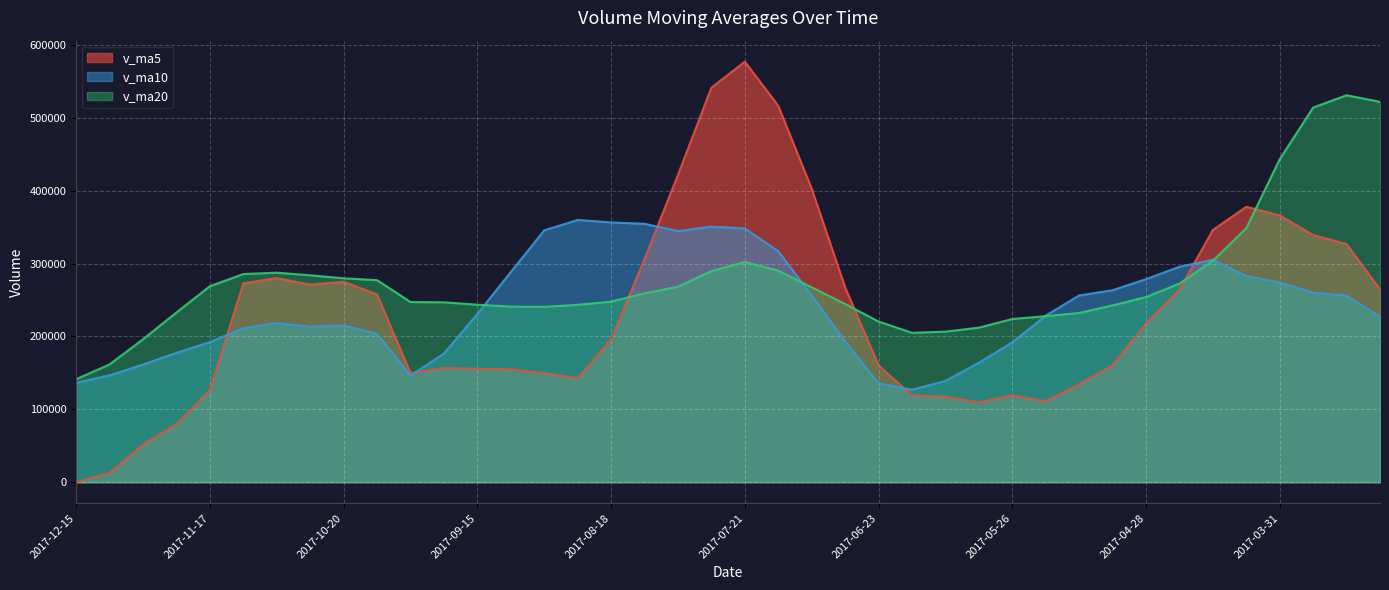

Where does the v_ma20 series first go above 253994?

2017-11-17